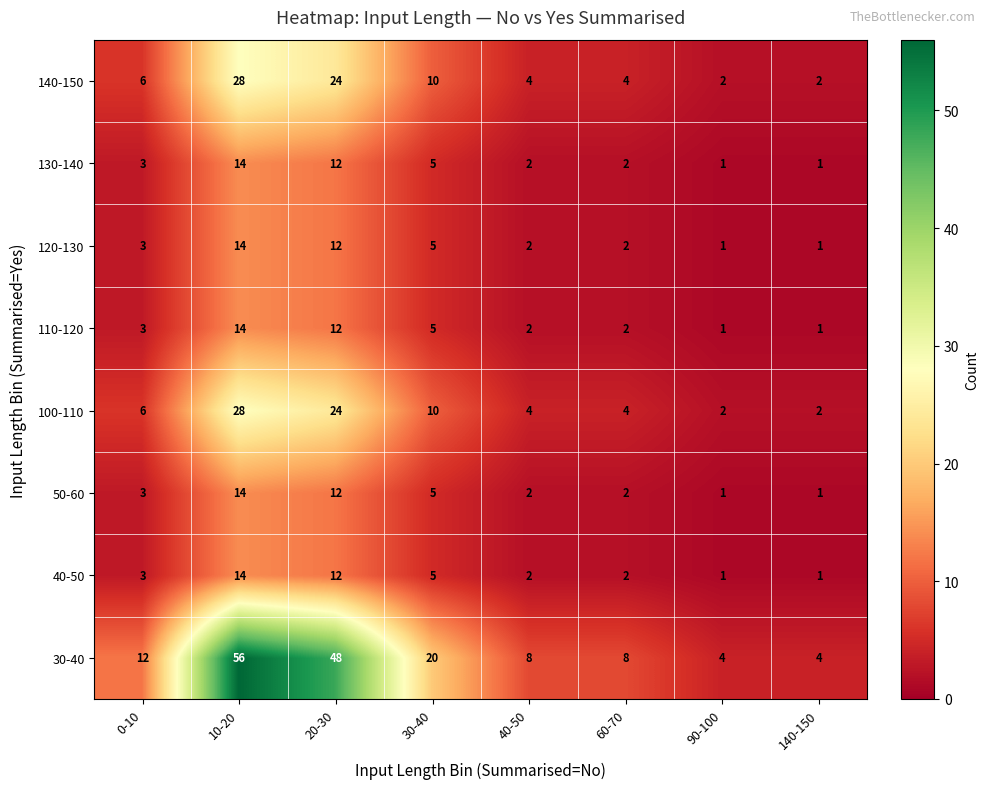

What is the difference between the 140-150 values at 40-50 and 30-40?

6